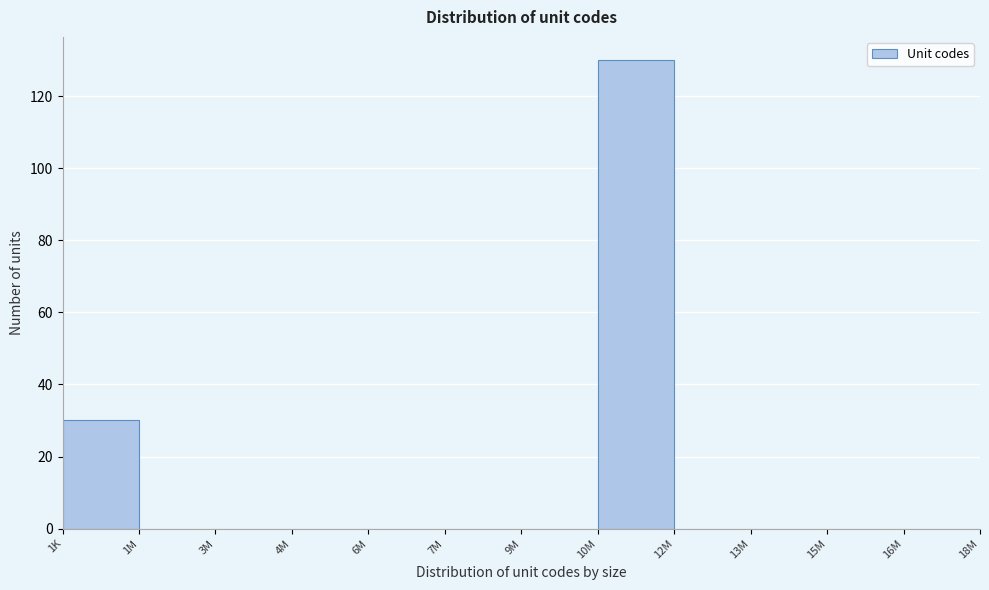

Reading right to left, transcribe all the data shown in this chart.

16M=0	15M=0	13M=0	12M=0	10M=130	9M=0	7M=0	6M=0	4M=0	3M=0	1M=0	1K=30